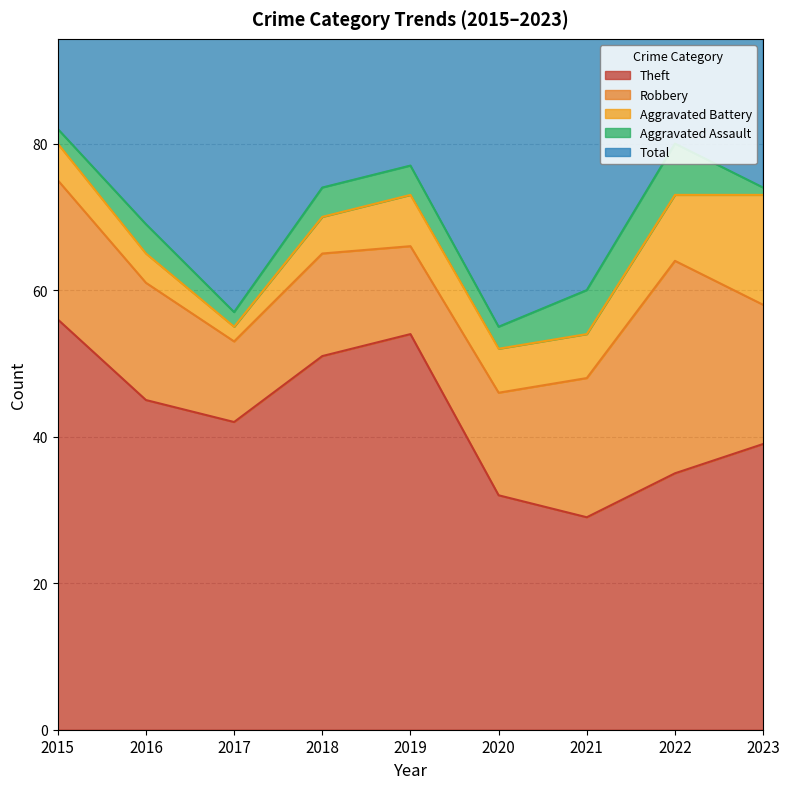

What is the difference between the Total values at 2019 and 2017?

18